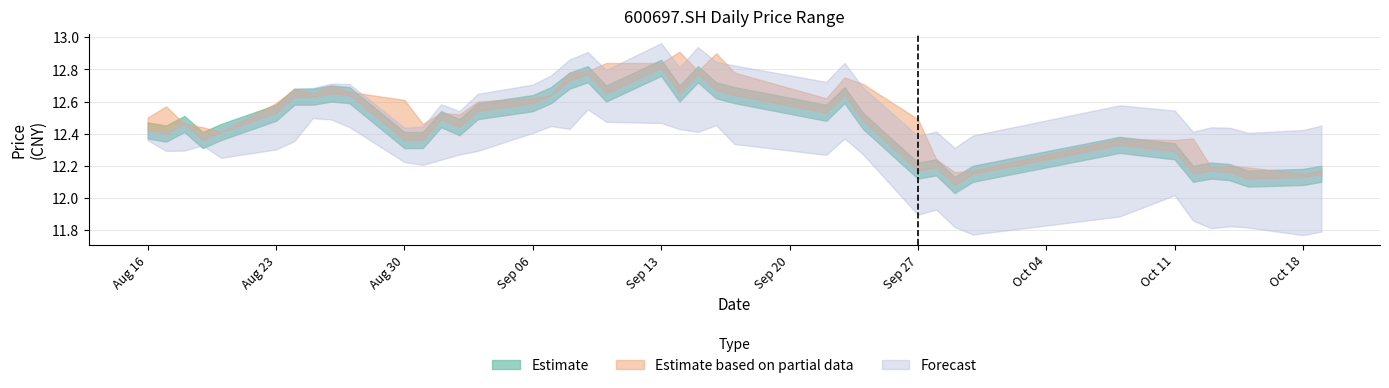

Count the close values in the range 12 to 13.

40